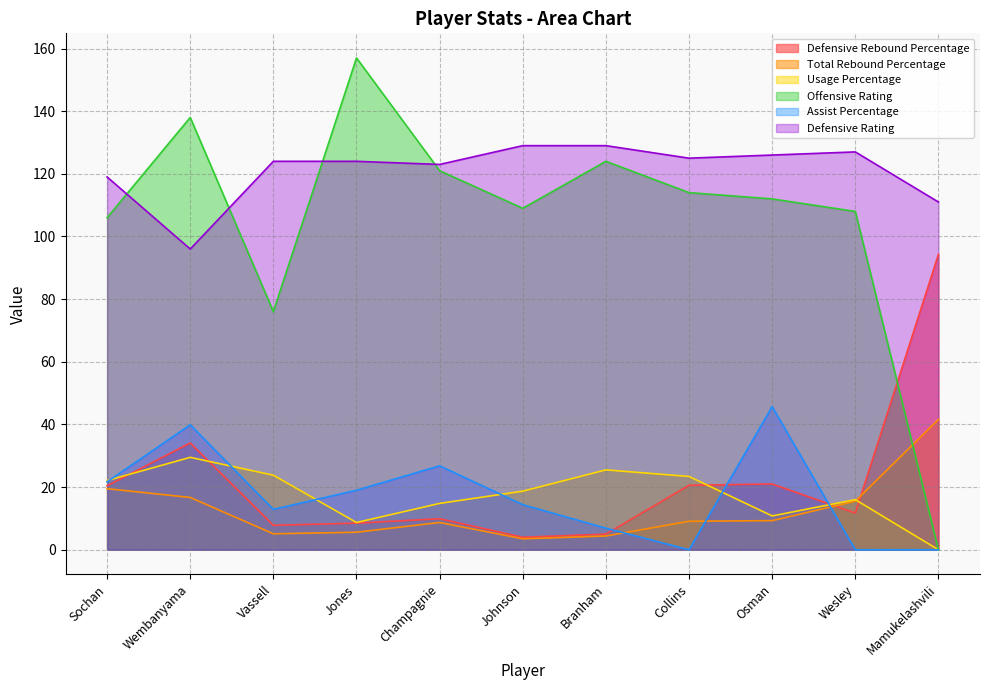

Rank the series by their maximum value, from lowest to highest.

Usage Percentage, Total Rebound Percentage, Assist Percentage, Defensive Rebound Percentage, Defensive Rating, Offensive Rating